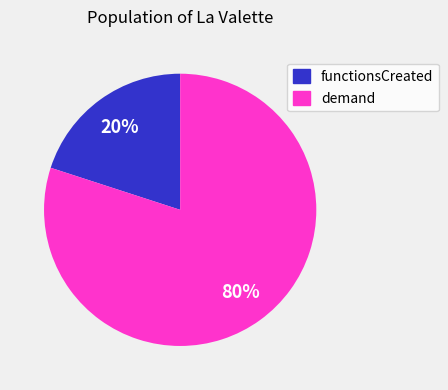

Is the sum of functionsCreated and demand greater than half?

Yes